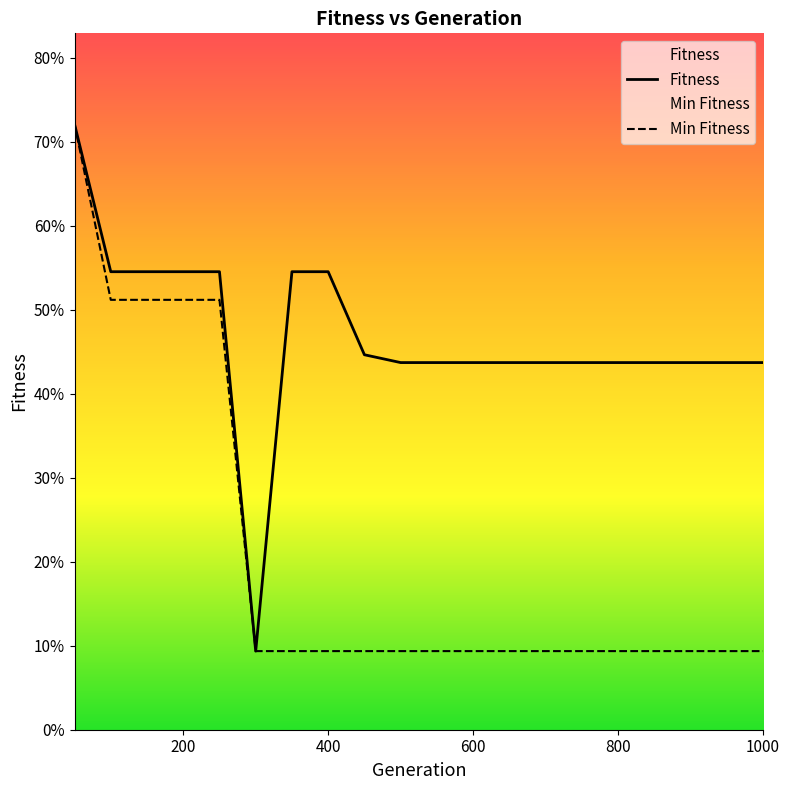

Reading right to left, list all the values displayed in this chart.

Fitness: 0.4	0.4	0.4	0.4	0.4	0.4	0.4	0.4	0.4	0.4	0.4	0.4	0.5	0.5	0.1	0.5	0.5	0.5	0.5	0.7
Min Fitness: 0.1	0.1	0.1	0.1	0.1	0.1	0.1	0.1	0.1	0.1	0.1	0.1	0.1	0.1	0.1	0.5	0.5	0.5	0.5	0.7